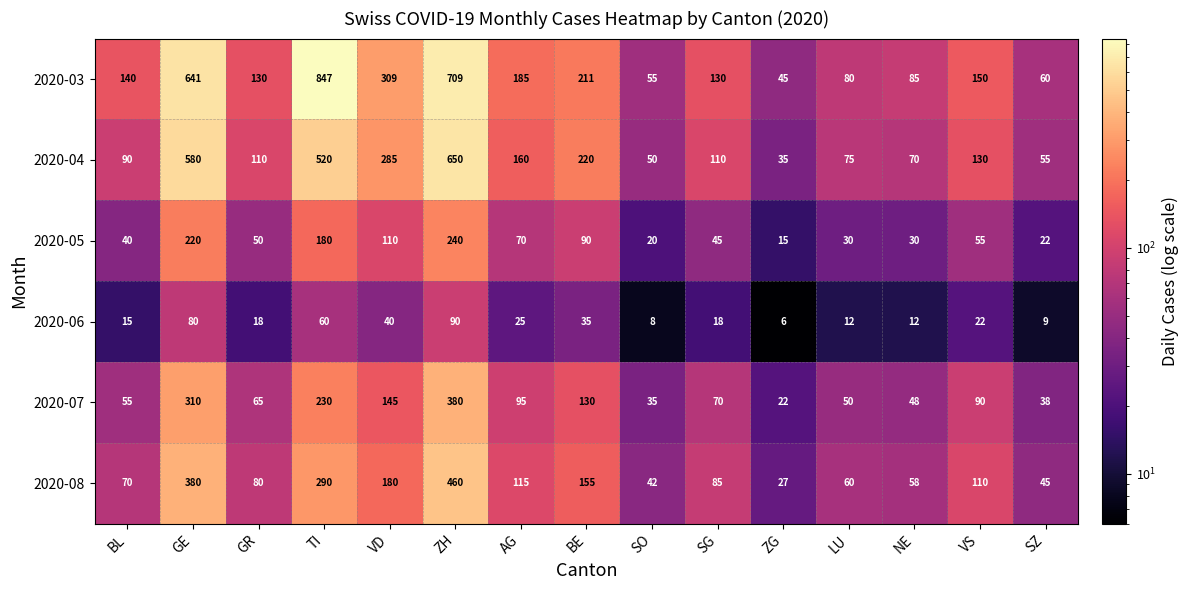

Between AG and ZG, which series saw the biggest shift?

2020-03